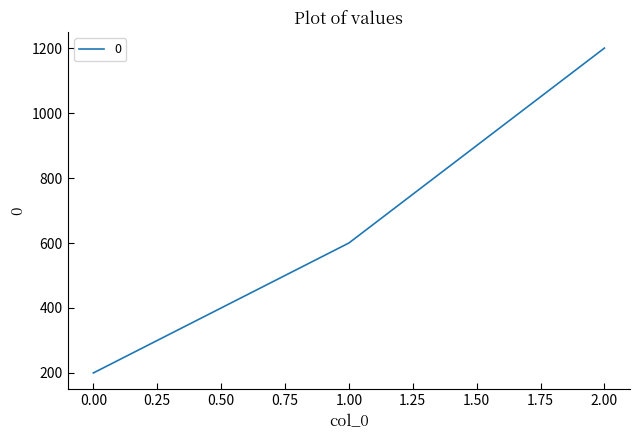

Reading right to left, transcribe all the data shown in this chart.

1200	600	200